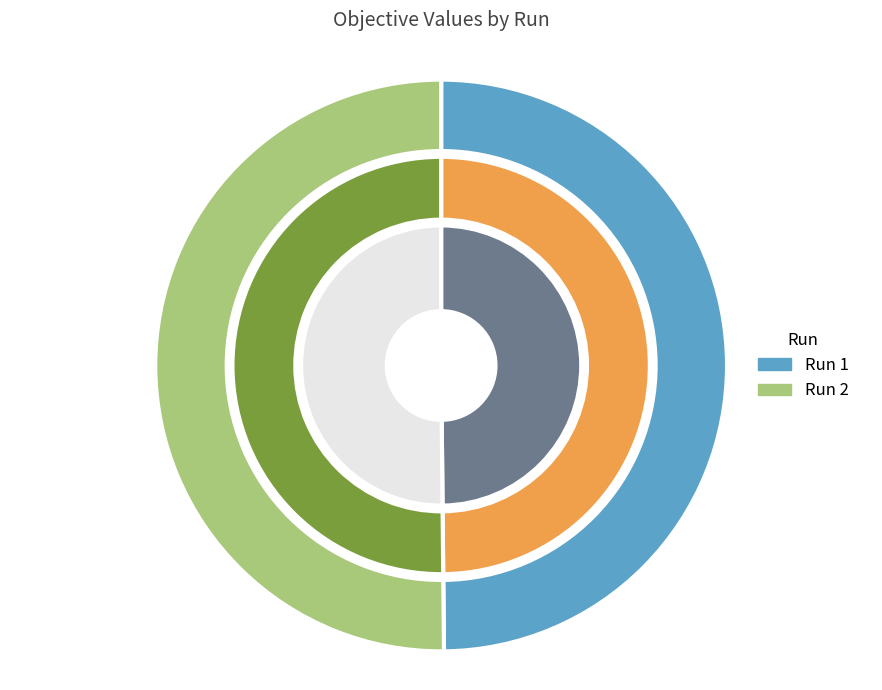

To the nearest percent, what is the average slice percentage?

50%